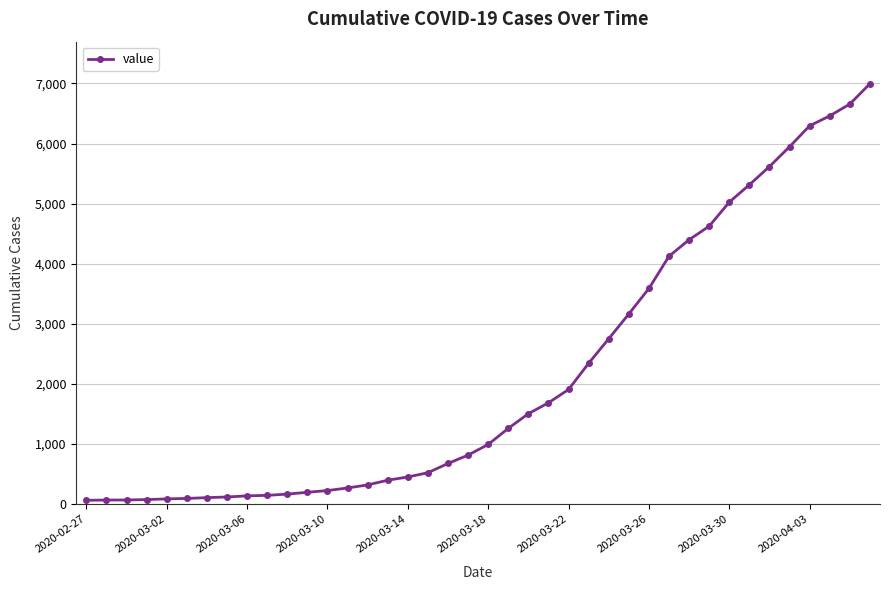

Does the chart display data point markers on the line(s)?

Yes